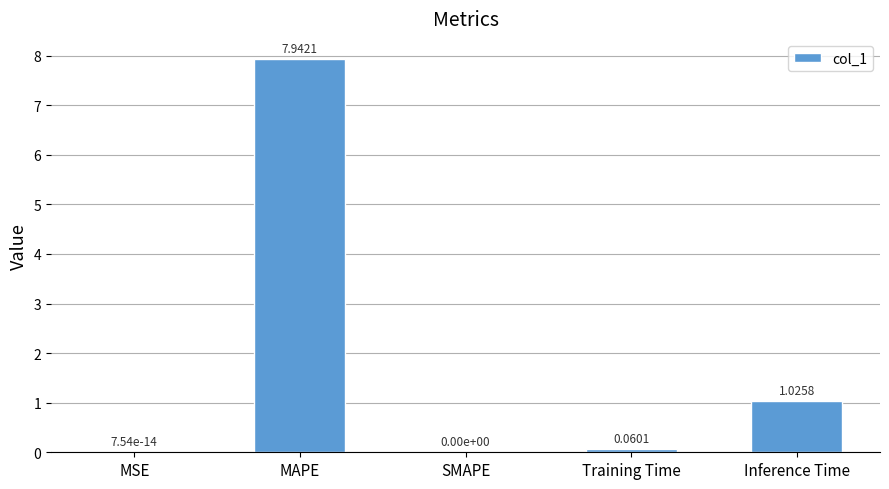

At which category does the chart reach its peak across all series?

MAPE